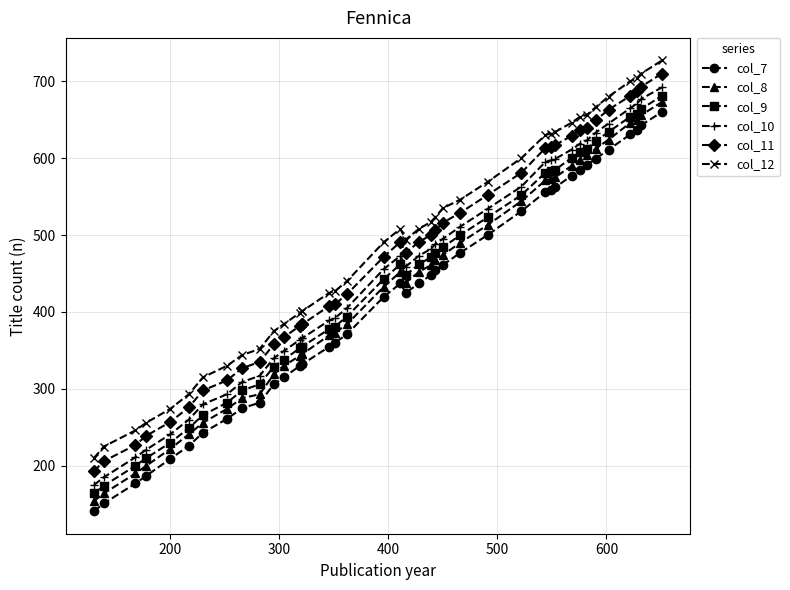

What is the value of the col_7 point at the 28th from the left?

531